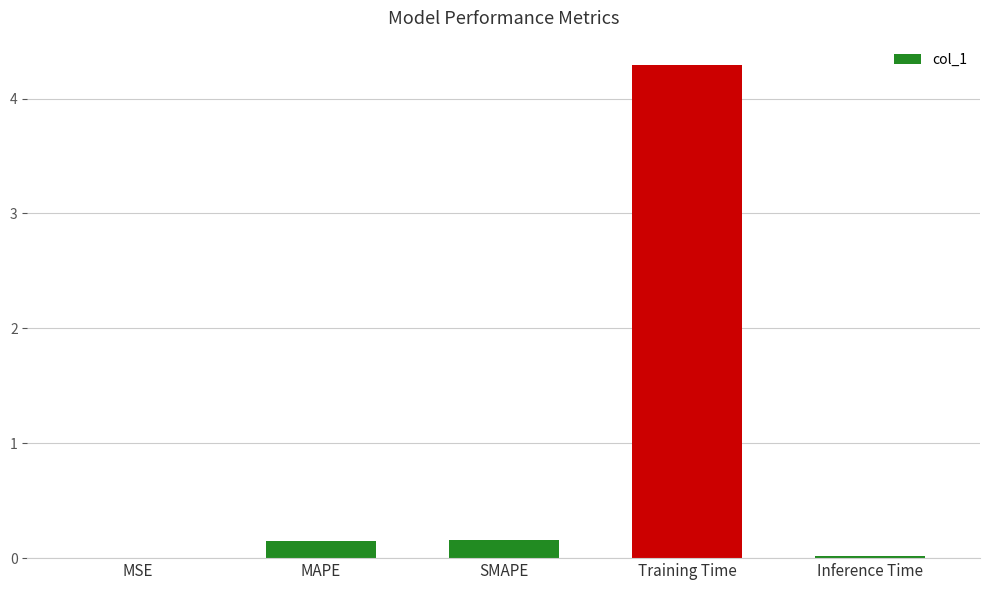

True or false: the data shows 0.0 at MSE.

True